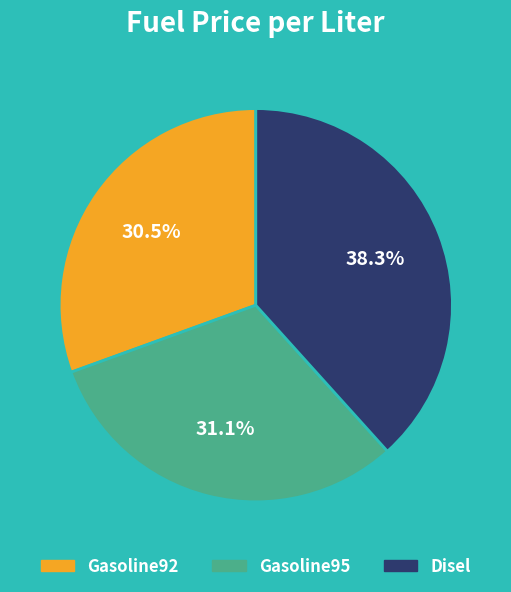

The Disel slice represents 38% of the pie. True or false?

True